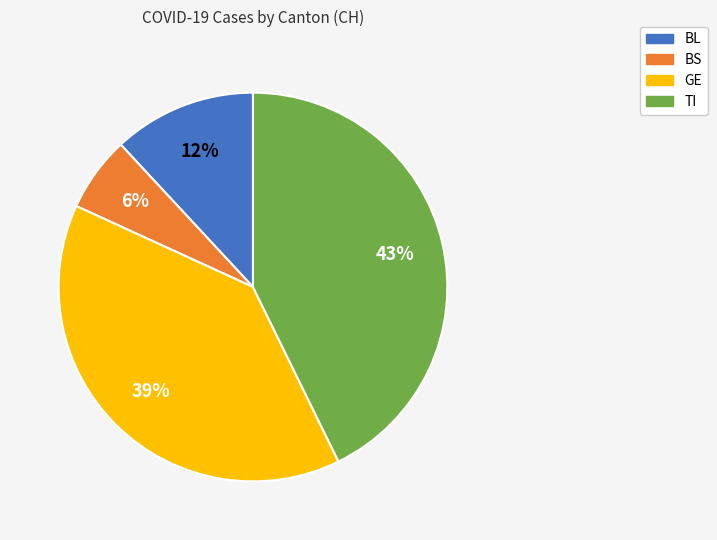

Which category has the biggest portion of the pie?

TI